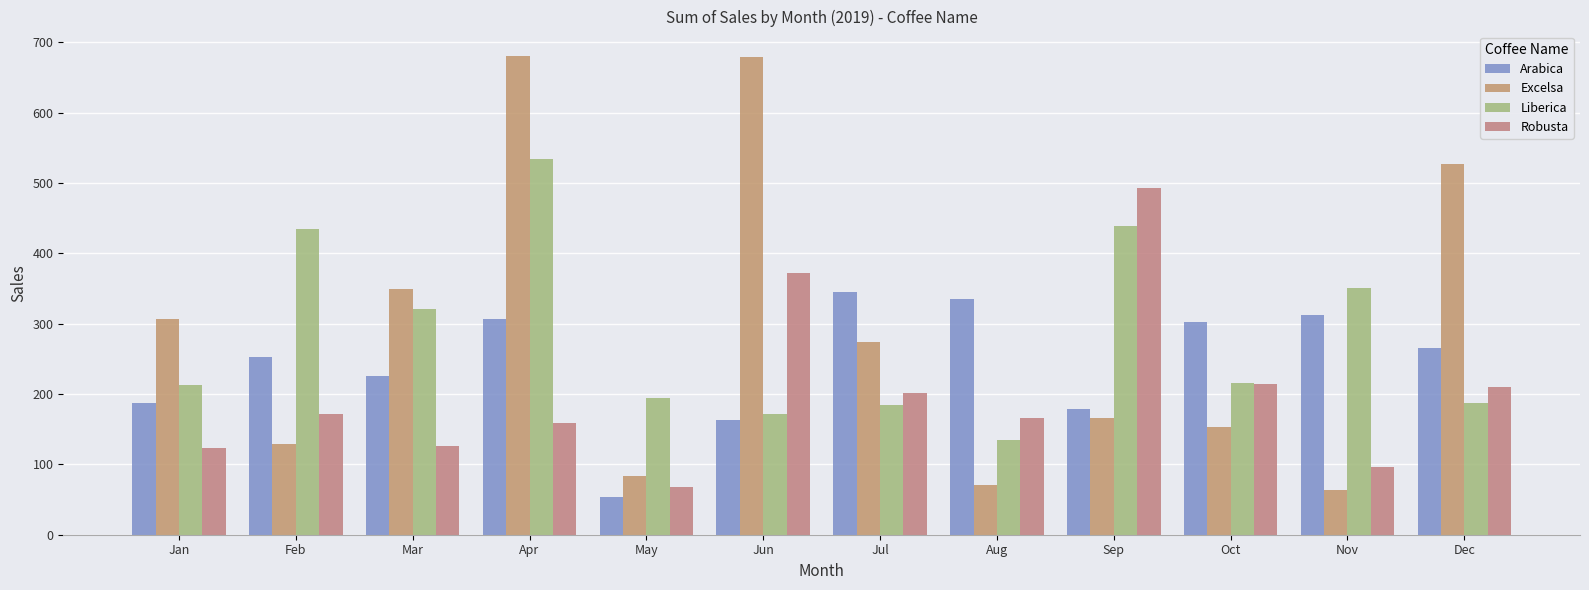

How many data points does each series have?

12